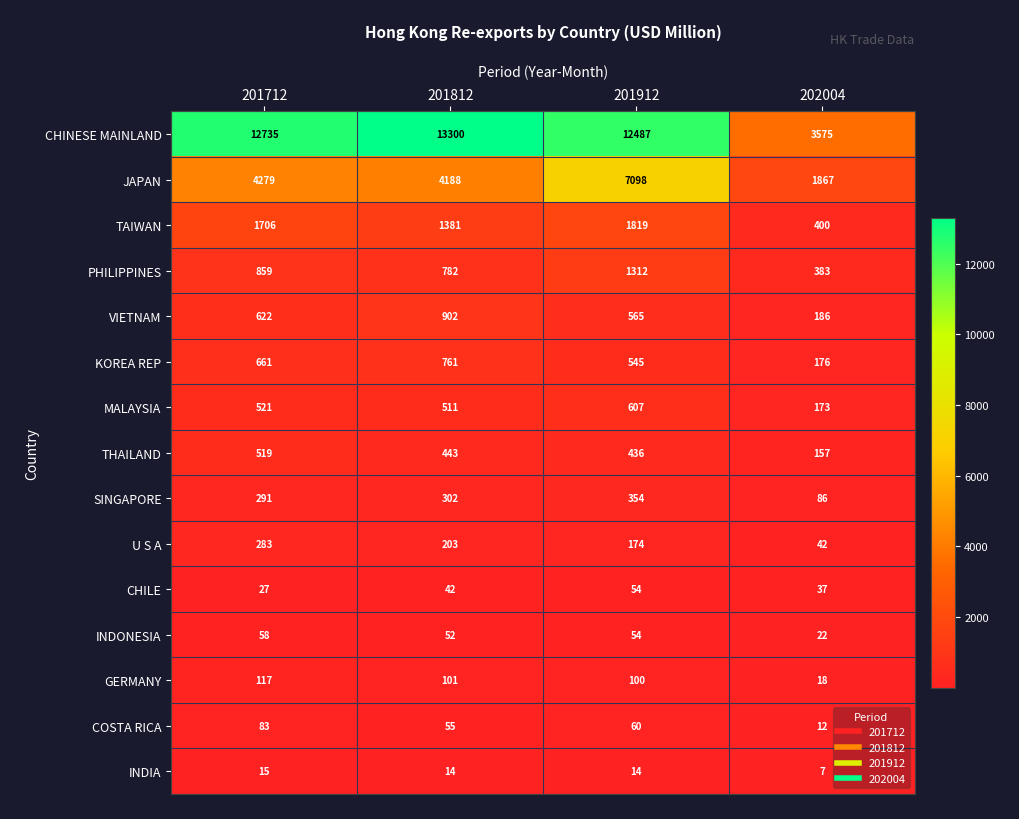

What is the average value of the VIETNAM series?

569